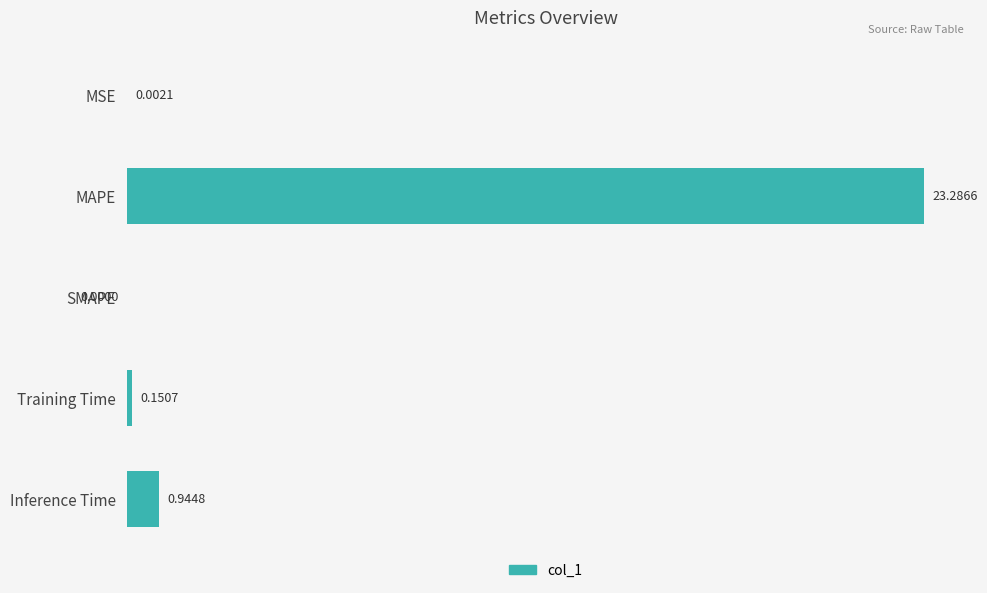

Where is the data nearest to the value 11?

Inference Time